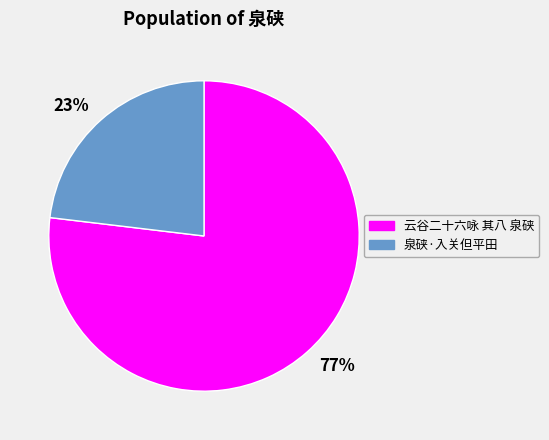

To the nearest percent, what is the difference between the largest and smallest slice percentages?

54%